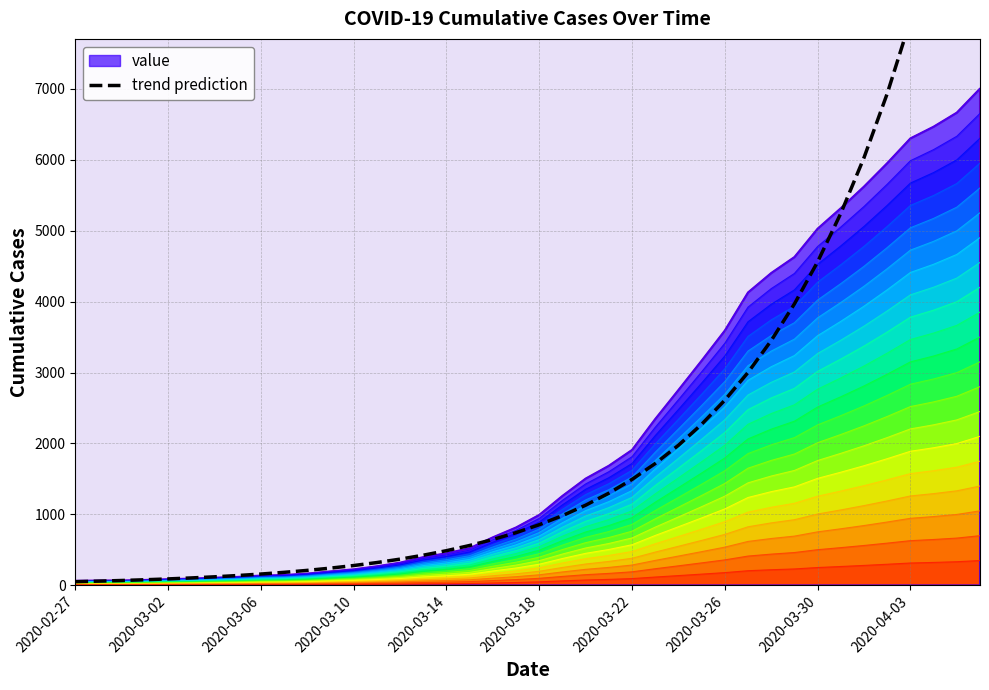

Which label corresponds to the smallest value in the chart?

2020-02-27